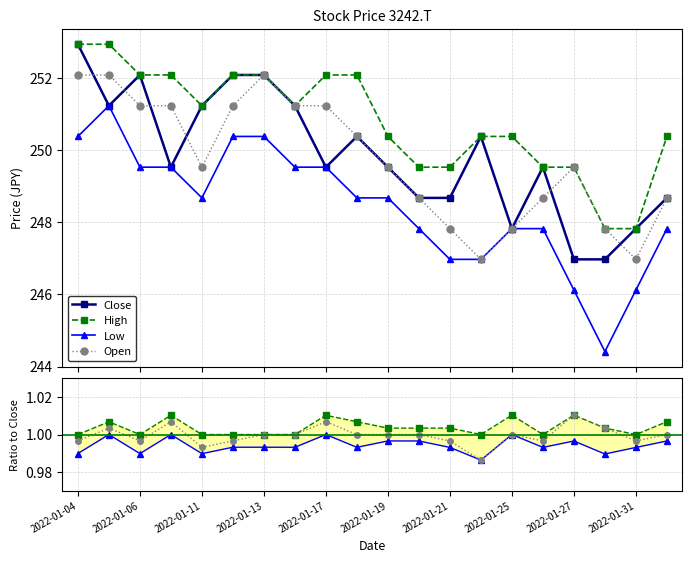

What is the total value across all series at 2022-01-04?

1008.3